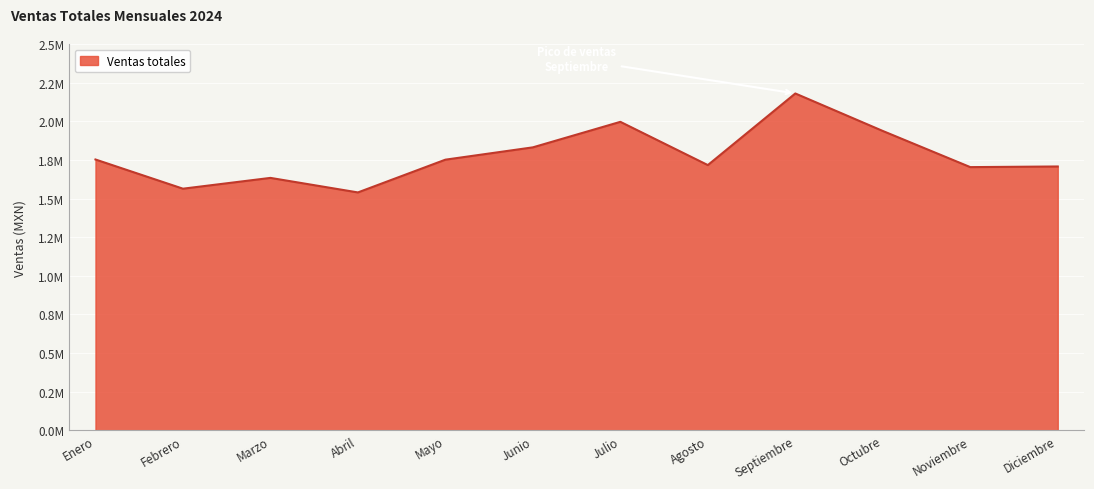

List the labels in order of value, smallest first.

Abril, Febrero, Marzo, Noviembre, Diciembre, Agosto, Mayo, Enero, Junio, Octubre, Julio, Septiembre